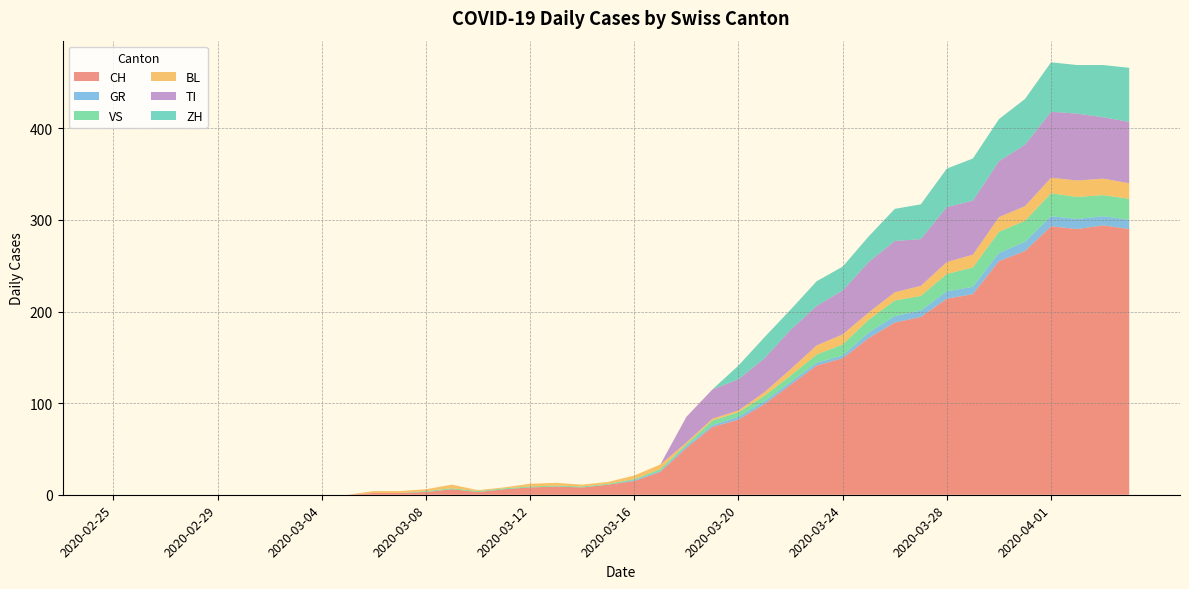

Reading right to left, what are all the values shown in this chart?

CH: 2020-04-04=290	2020-04-03=294	2020-04-02=290	2020-04-01=293	2020-03-31=266	2020-03-30=255	2020-03-29=219	2020-03-28=214	2020-03-27=194	2020-03-26=188	2020-03-25=171	2020-03-24=149	2020-03-23=141	2020-03-22=120	2020-03-21=99	2020-03-20=82	2020-03-19=74	2020-03-18=51	2020-03-17=25	2020-03-16=15	2020-03-15=11	2020-03-14=8	2020-03-13=9	2020-03-12=8	2020-03-11=6	2020-03-10=3	2020-03-09=6	2020-03-08=3	2020-03-07=2	2020-03-06=2	2020-03-05=0	2020-03-04=0	2020-03-03=0	2020-03-02=0	2020-03-01=0	2020-02-29=0	2020-02-28=0	2020-02-27=0	2020-02-26=0	2020-02-25=0
GR: 2020-04-04=10	2020-04-03=10	2020-04-02=11	2020-04-01=11	2020-03-31=10	2020-03-30=9	2020-03-29=8	2020-03-28=8	2020-03-27=7	2020-03-26=7	2020-03-25=6	2020-03-24=3	2020-03-23=3	2020-03-22=3	2020-03-21=3	2020-03-20=3	2020-03-19=2	2020-03-18=2	2020-03-17=1	2020-03-16=1	2020-03-15=0	2020-03-14=0	2020-03-13=0	2020-03-12=0	2020-03-11=0	2020-03-10=0	2020-03-09=0	2020-03-08=0	2020-03-07=0	2020-03-06=0	2020-03-05=0	2020-03-04=0	2020-03-03=0	2020-03-02=0	2020-03-01=0	2020-02-29=0	2020-02-28=0	2020-02-27=0	2020-02-26=0	2020-02-25=0
VS: 2020-04-04=23	2020-04-03=23	2020-04-02=24	2020-04-01=25	2020-03-31=23	2020-03-30=23	2020-03-29=21	2020-03-28=19	2020-03-27=16	2020-03-26=17	2020-03-25=14	2020-03-24=12	2020-03-23=9	2020-03-22=7	2020-03-21=6	2020-03-20=5	2020-03-19=5	2020-03-18=2	2020-03-17=2	2020-03-16=1	2020-03-15=1	2020-03-14=1	2020-03-13=1	2020-03-12=1	2020-03-11=1	2020-03-10=1	2020-03-09=1	2020-03-08=1	2020-03-07=0	2020-03-06=0	2020-03-05=0	2020-03-04=0	2020-03-03=0	2020-03-02=0	2020-03-01=0	2020-02-29=0	2020-02-28=0	2020-02-27=0	2020-02-26=0	2020-02-25=0
BL: 2020-04-04=17	2020-04-03=18	2020-04-02=18	2020-04-01=17	2020-03-31=16	2020-03-30=16	2020-03-29=14	2020-03-28=13	2020-03-27=11	2020-03-26=9	2020-03-25=8	2020-03-24=11	2020-03-23=10	2020-03-22=7	2020-03-21=4	2020-03-20=2	2020-03-19=2	2020-03-18=2	2020-03-17=5	2020-03-16=4	2020-03-15=2	2020-03-14=2	2020-03-13=3	2020-03-12=3	2020-03-11=1	2020-03-10=1	2020-03-09=4	2020-03-08=2	2020-03-07=2	2020-03-06=2	2020-03-05=0	2020-03-04=0	2020-03-03=0	2020-03-02=0	2020-03-01=0	2020-02-29=0	2020-02-28=0	2020-02-27=0	2020-02-26=0	2020-02-25=0
TI: 2020-04-04=67	2020-04-03=67	2020-04-02=73	2020-04-01=72	2020-03-31=67	2020-03-30=61	2020-03-29=59	2020-03-28=60	2020-03-27=51	2020-03-26=56	2020-03-25=55	2020-03-24=48	2020-03-23=43	2020-03-22=43	2020-03-21=37	2020-03-20=34	2020-03-19=32	2020-03-18=28	2020-03-17=0	2020-03-16=0	2020-03-15=0	2020-03-14=0	2020-03-13=0	2020-03-12=0	2020-03-11=0	2020-03-10=0	2020-03-09=0	2020-03-08=0	2020-03-07=0	2020-03-06=0	2020-03-05=0	2020-03-04=0	2020-03-03=0	2020-03-02=0	2020-03-01=0	2020-02-29=0	2020-02-28=0	2020-02-27=0	2020-02-26=0	2020-02-25=0
ZH: 2020-04-04=59	2020-04-03=57	2020-04-02=53	2020-04-01=54	2020-03-31=50	2020-03-30=46	2020-03-29=46	2020-03-28=42	2020-03-27=38	2020-03-26=35	2020-03-25=28	2020-03-24=26	2020-03-23=27	2020-03-22=22	2020-03-21=23	2020-03-20=15	2020-03-19=0	2020-03-18=0	2020-03-17=0	2020-03-16=0	2020-03-15=0	2020-03-14=0	2020-03-13=0	2020-03-12=0	2020-03-11=0	2020-03-10=0	2020-03-09=0	2020-03-08=0	2020-03-07=0	2020-03-06=0	2020-03-05=0	2020-03-04=0	2020-03-03=0	2020-03-02=0	2020-03-01=0	2020-02-29=0	2020-02-28=0	2020-02-27=0	2020-02-26=0	2020-02-25=0